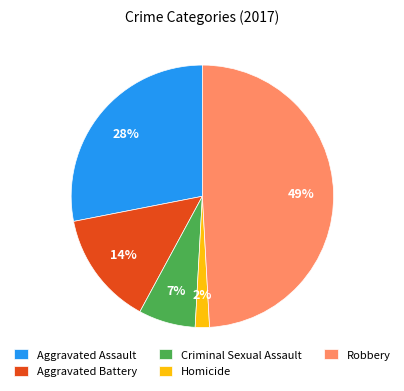

Rank the categories by value from highest to lowest.

Robbery, Aggravated Assault, Aggravated Battery, Criminal Sexual Assault, Homicide